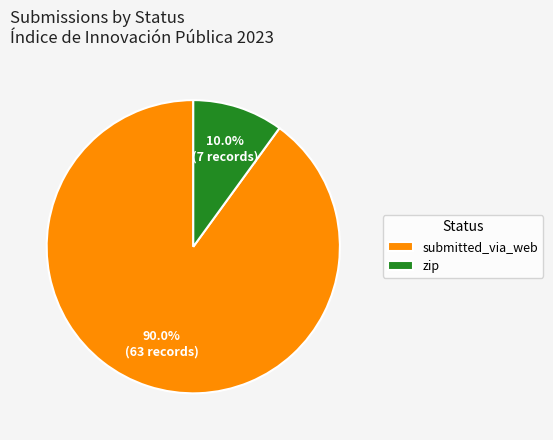

How much of the chart is everything except zip?

90.0%